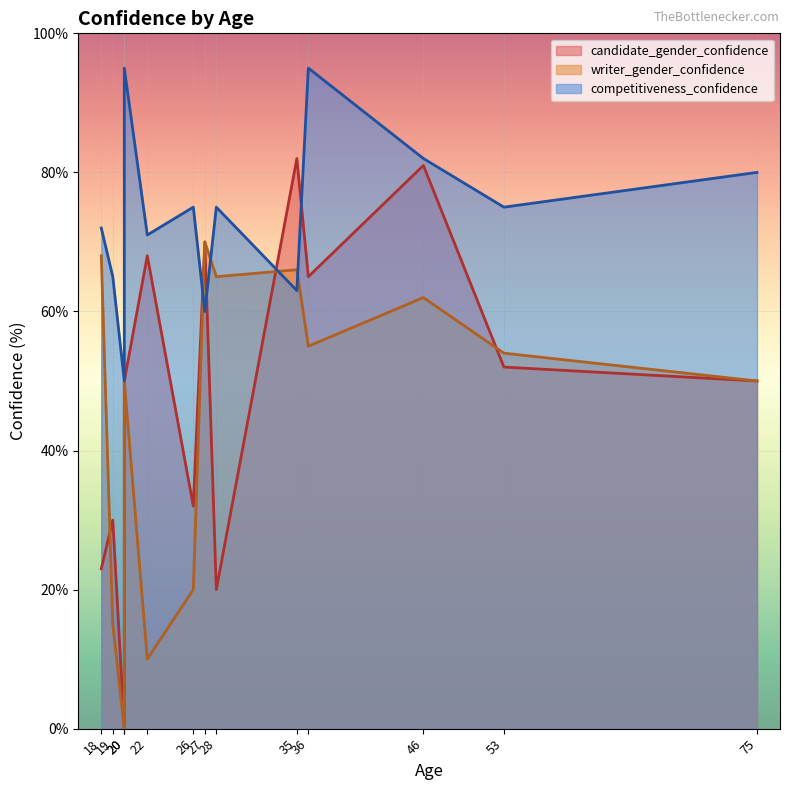

What are all the series names shown in the legend?

candidate_gender_confidence, writer_gender_confidence, competitiveness_confidence